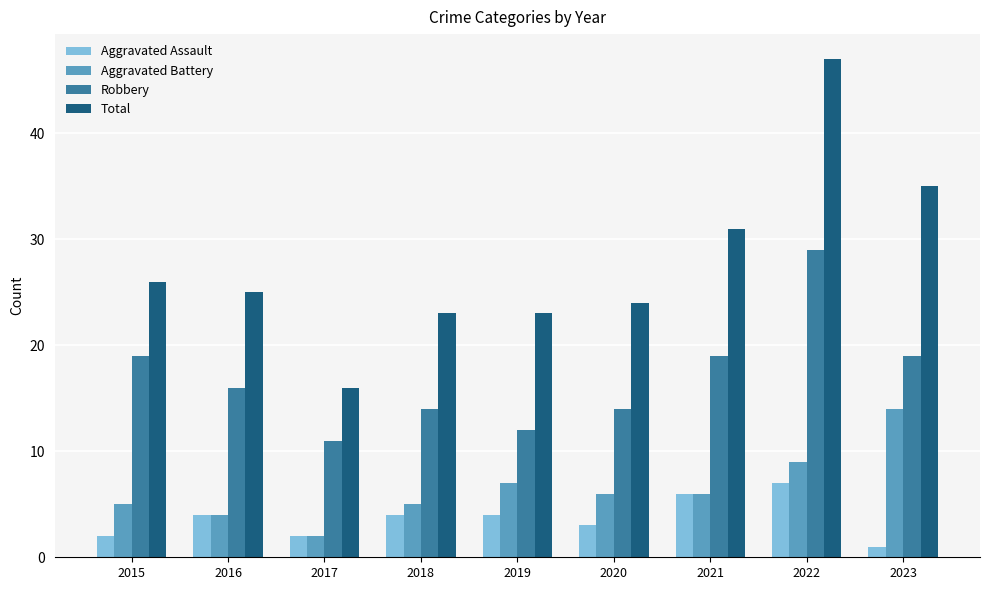

What is the smallest value displayed?

1